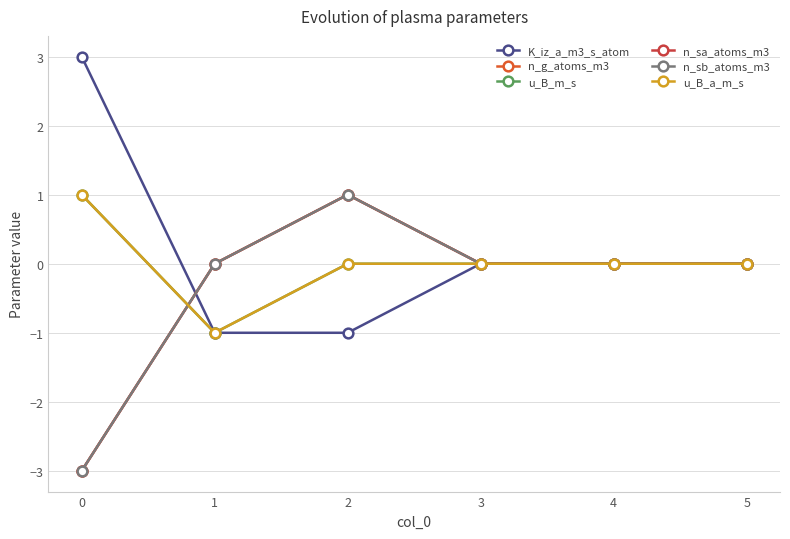

Is it true that n_sb_atoms_m3 equals 2 at 3?

False